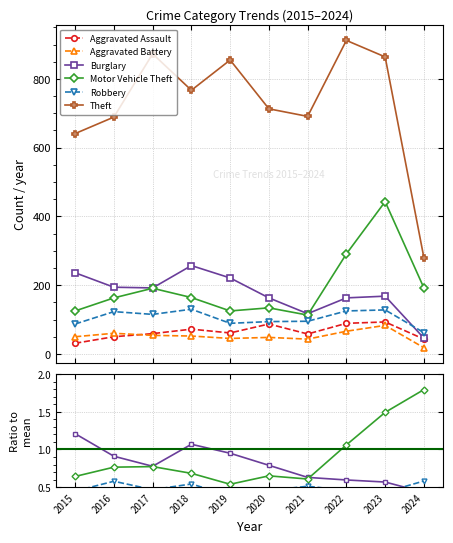

At which category does Aggravated Assault reach its first local peak?

2018